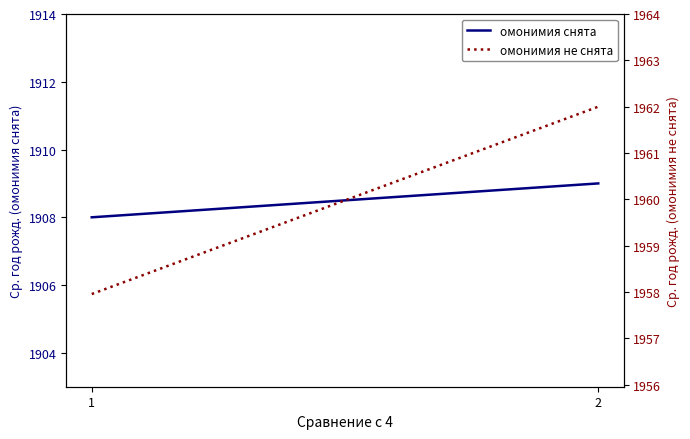

What is the difference between the омонимия не снята values at 2 and 1?

4.0